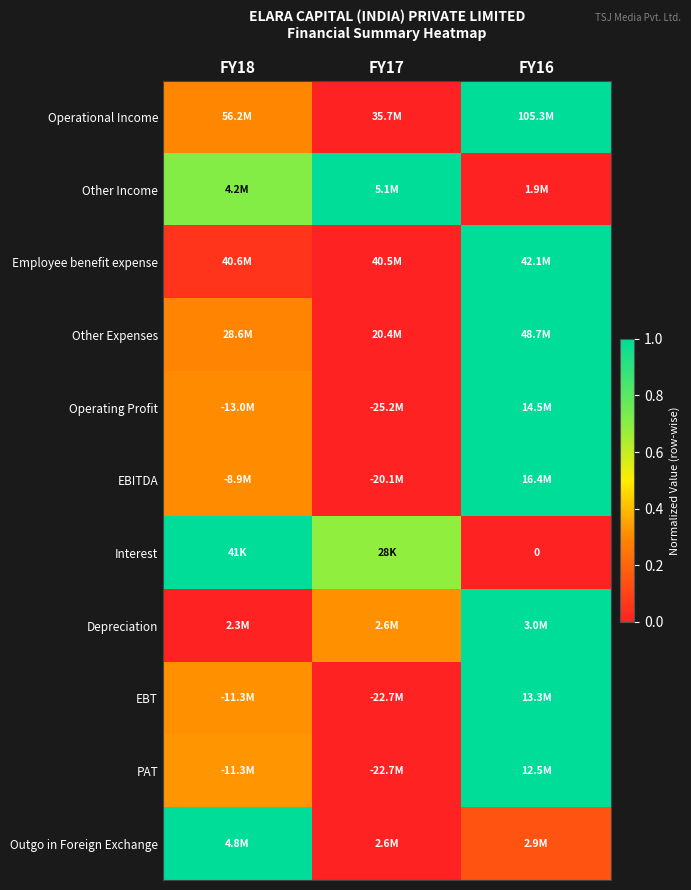

Which category has the highest value in the PAT series?

FY16